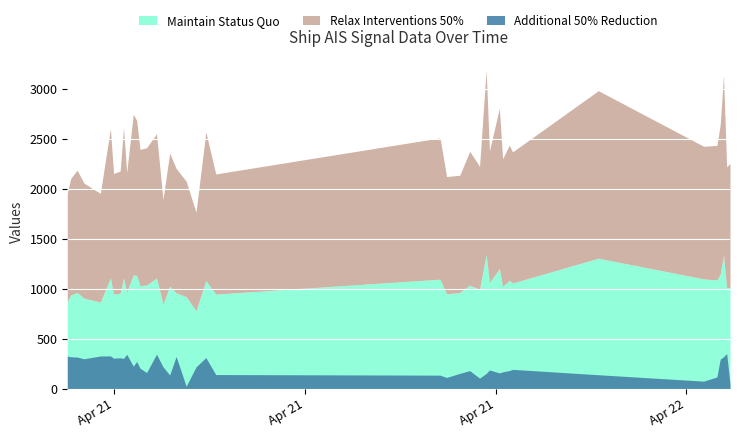

How many interior local peaks does the Relax Interventions 50% (fid) series have?

14